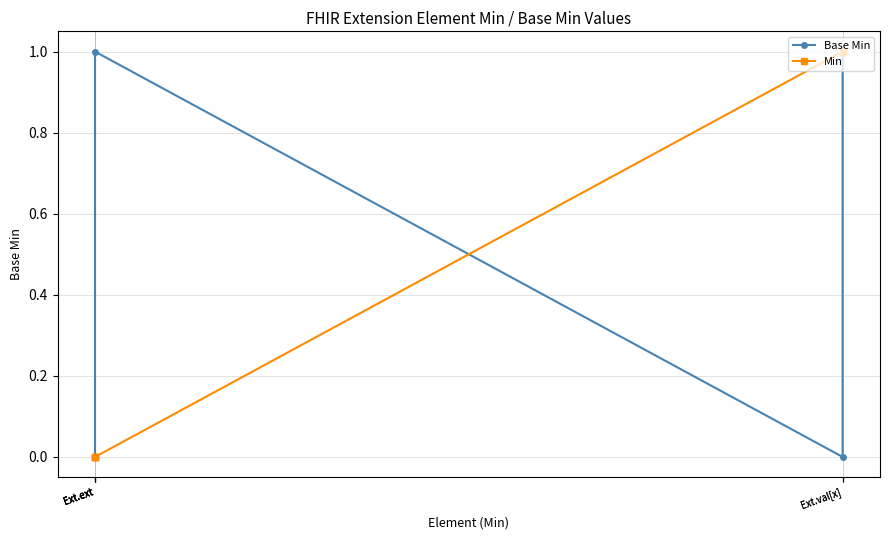

The value of Base Min at Ext.ext is 0. True or false?

True